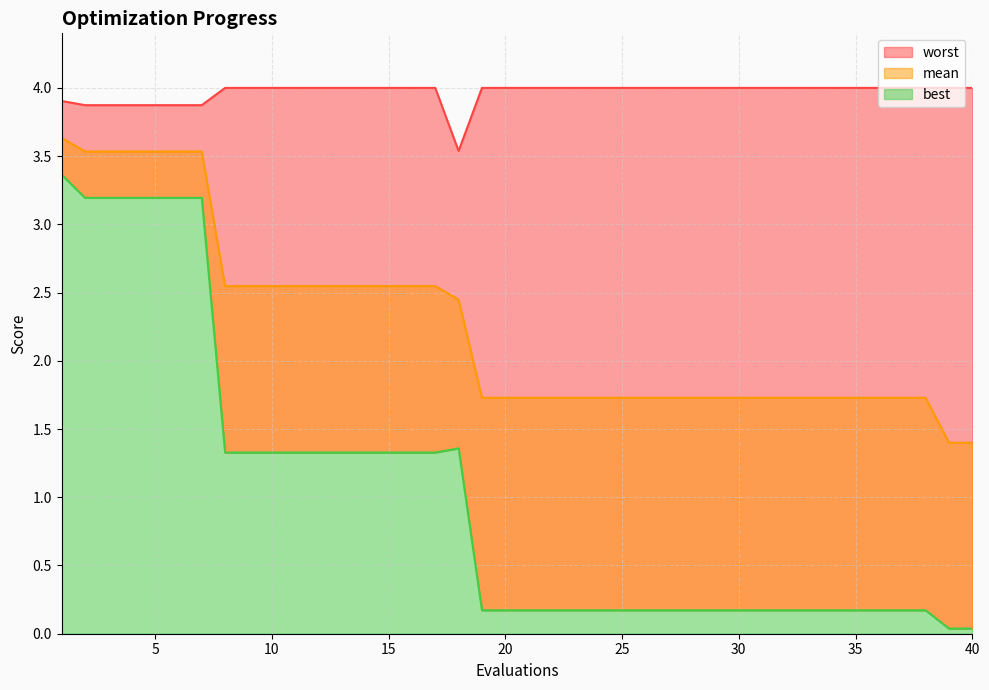

The value of worst at 34 is 4.0. True or false?

True